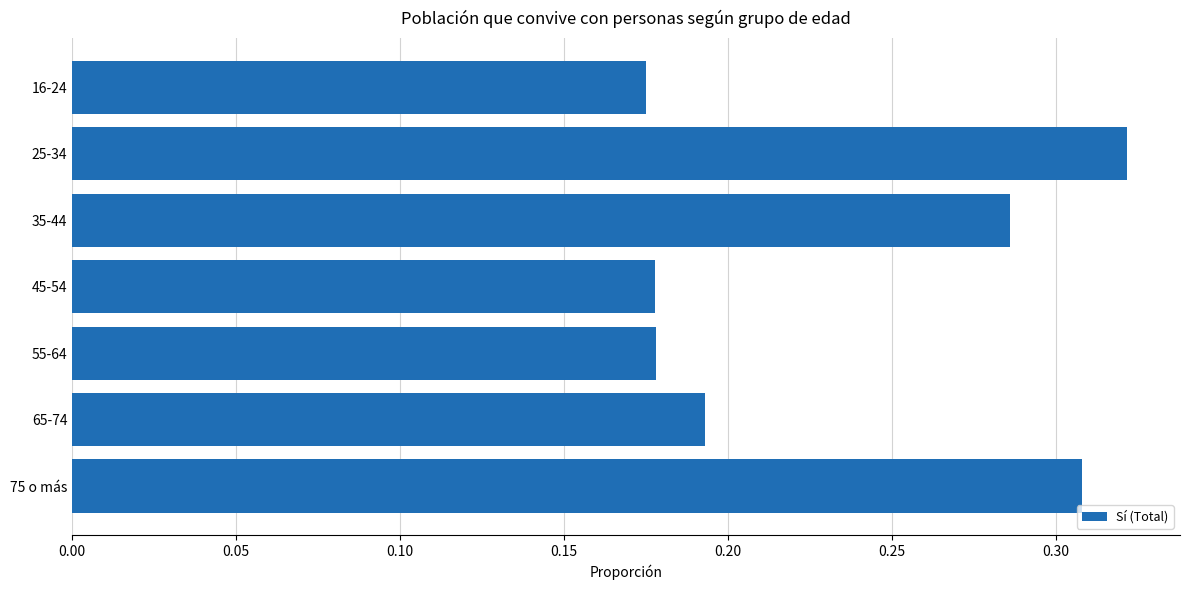

What is the sum of the values at 25-34 and 55-64?

0.5